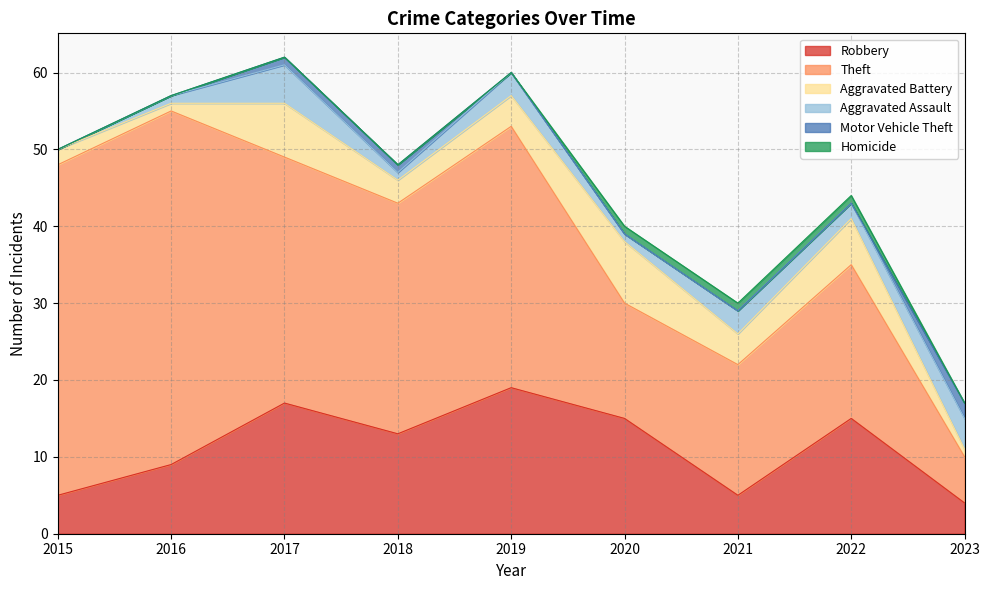

At which category does Aggravated Battery reach its first local valley?

2016